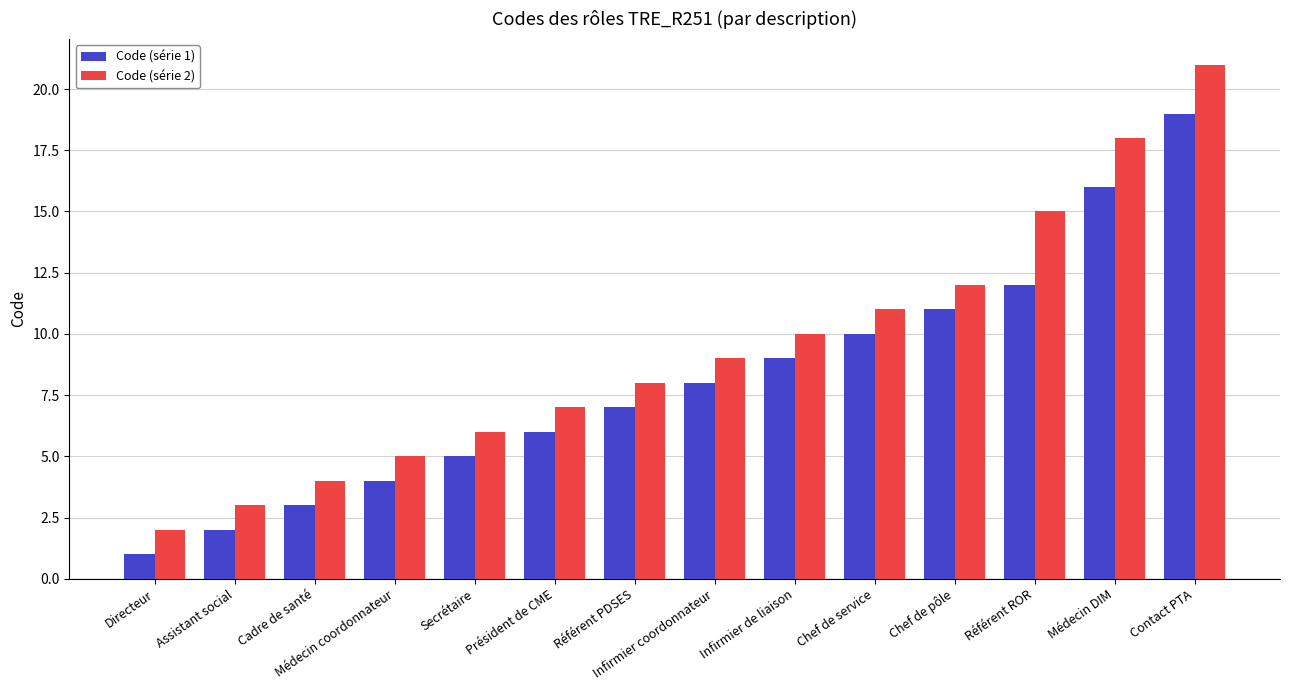

Is the value of Code (série 1) at Chef de pôle greater than the value of Code (série 2) at Infirmier coordonnateur?

Yes